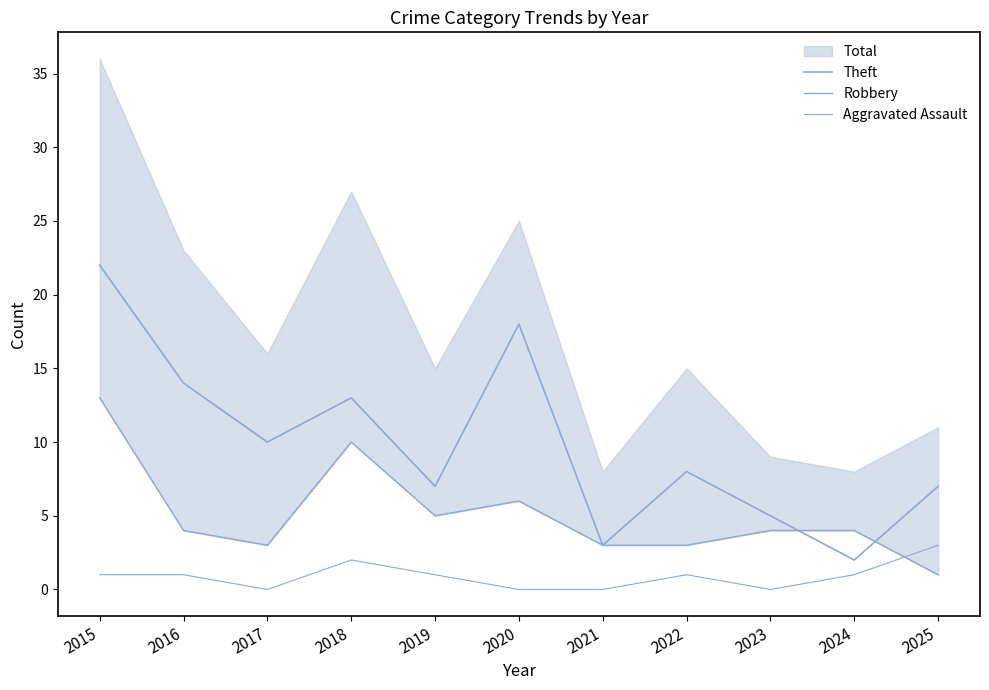

Between 2023 and 2017, which is larger?

2017